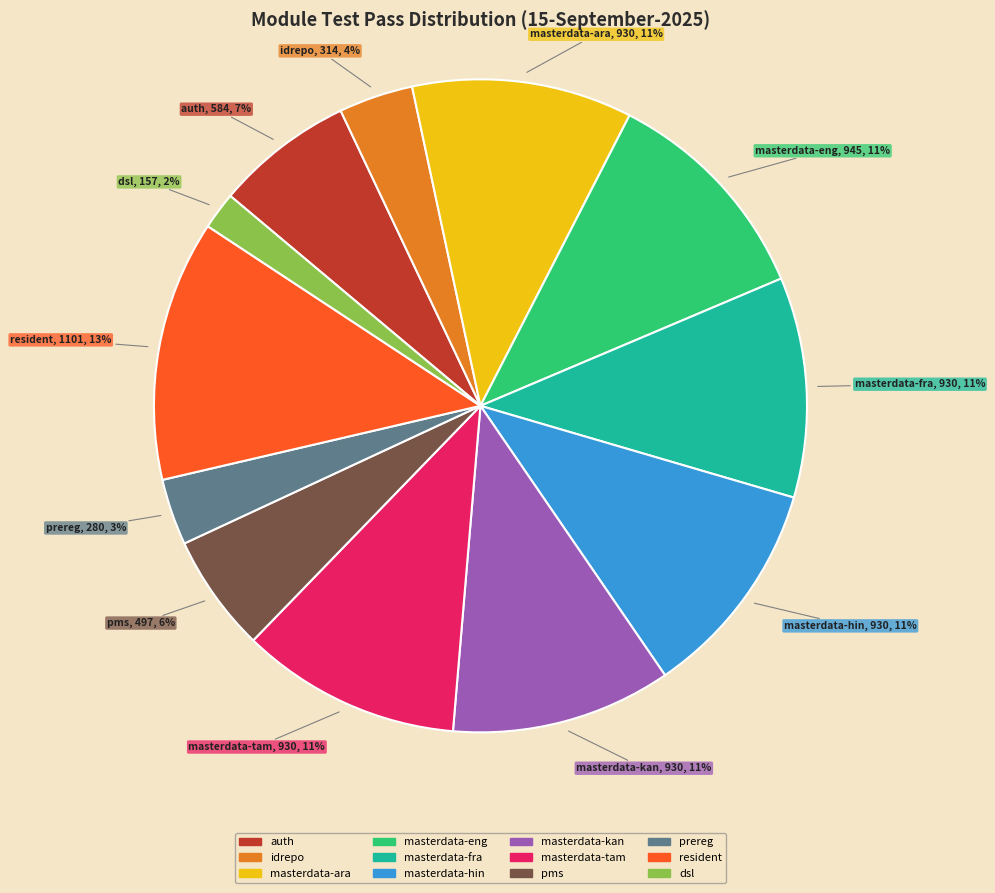

Do masterdata-fra and masterdata-hin together represent more than half of the pie?

No